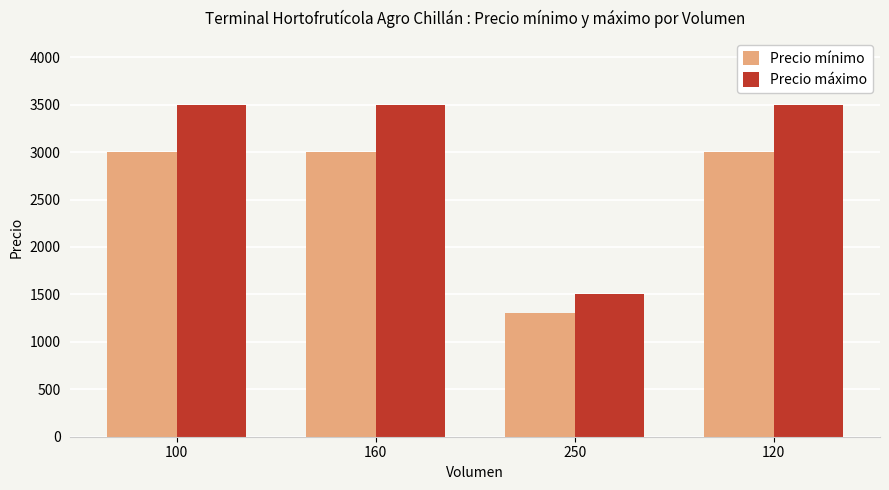

What is the lowest value of the Precio mínimo series?

1300